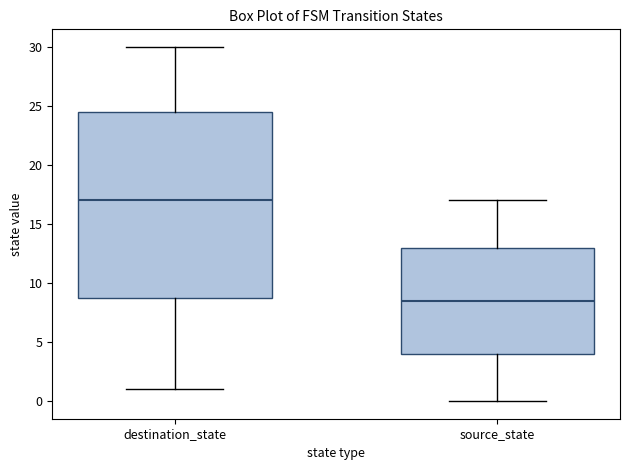

Where is the upper edge of the box for source_state on the y-axis? The values are not printed on the chart, so give them approximately, as read against the axis.

13.0